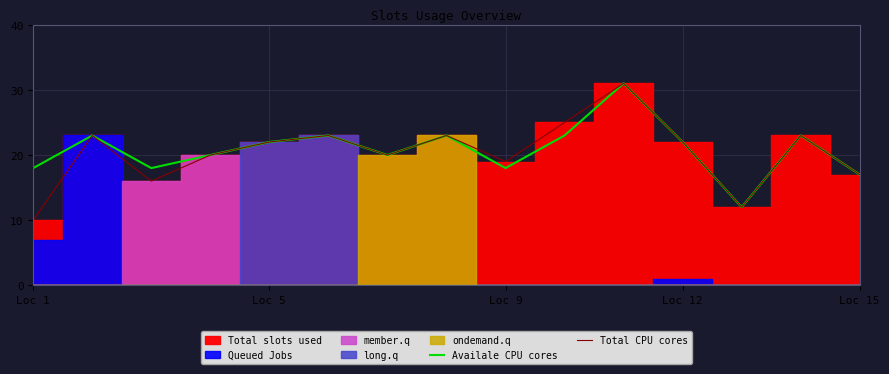

Read the Total CPU cores value at Loc 5, to the nearest 5.

20